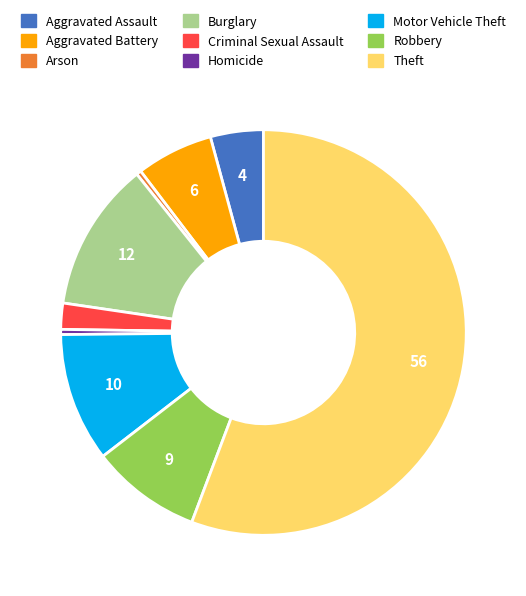

What is the majority slice?

Theft